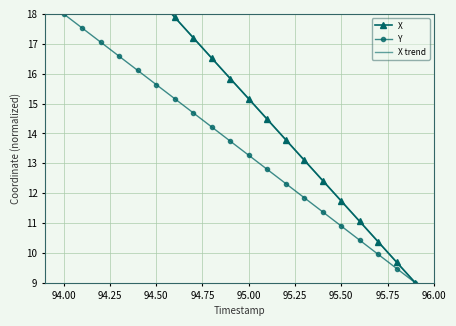

How many data points in Y are above 13?

11